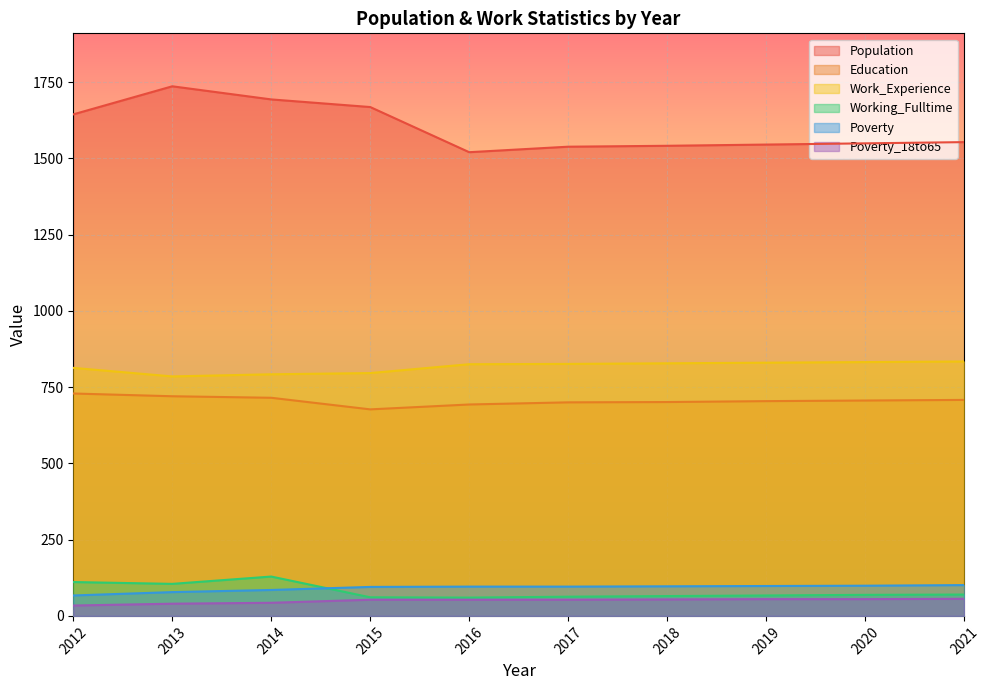

What is the sum of all Population values?

15987